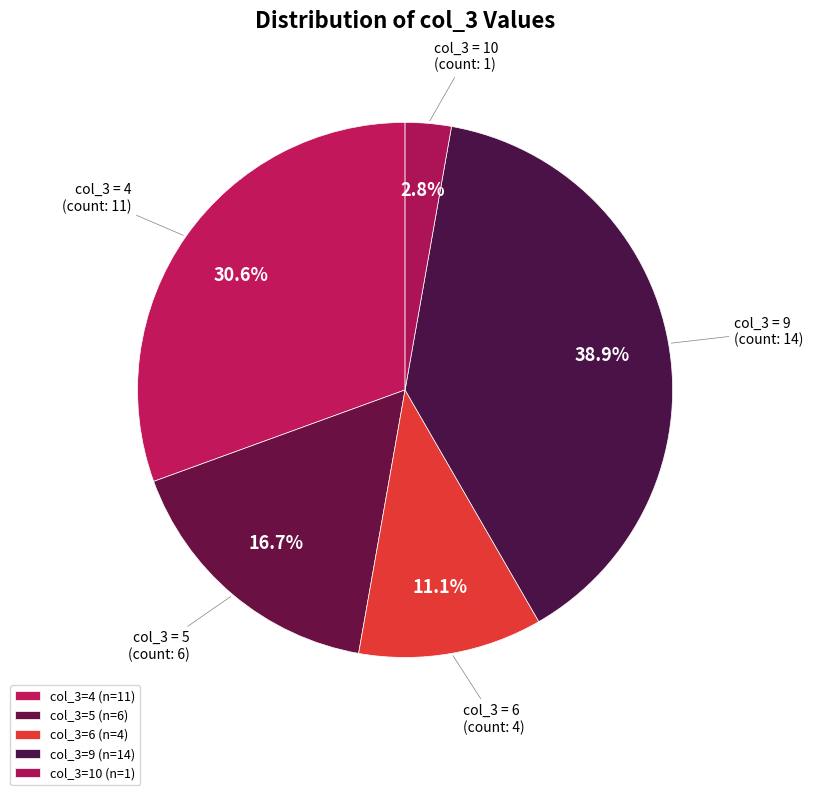

Which slice is the largest?

col_3=9 (n=14)